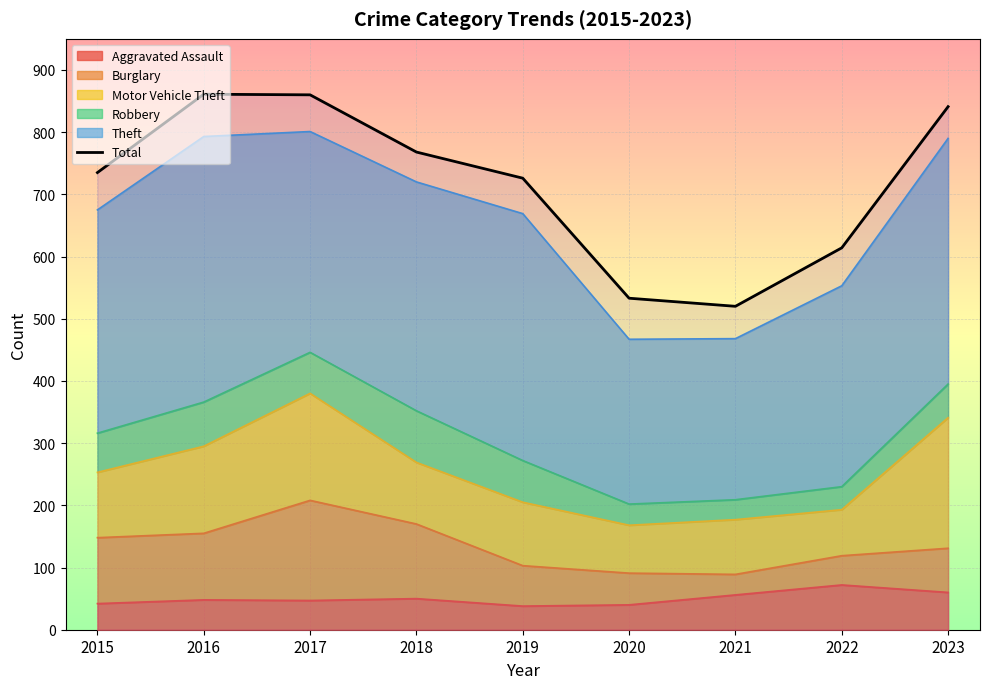

Reading left to right, extract all data points from this chart.

2015=735	2016=861	2017=860	2018=768	2019=726	2020=533	2021=520	2022=614	2023=841